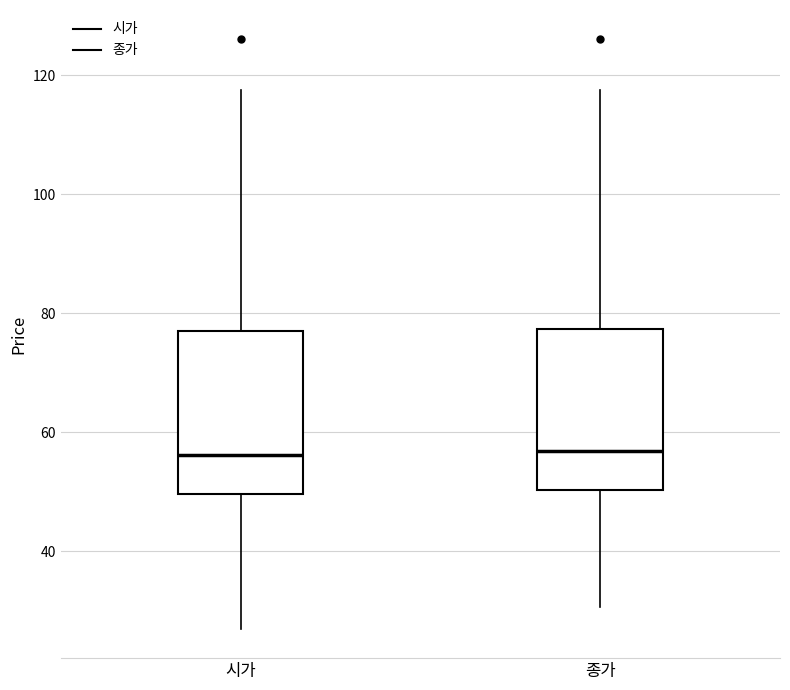

Reading left to right, transcribe this box plot: for each box, give where its median line is, the range the box spans, and where its two whiskers end, as read against the y-axis. The values are not printed on the chart, so give them approximately, as read against the axis.

시가: median 56, box 50 to 78, whiskers 28 to 118
종가: median 56, box 50 to 78, whiskers 30 to 118